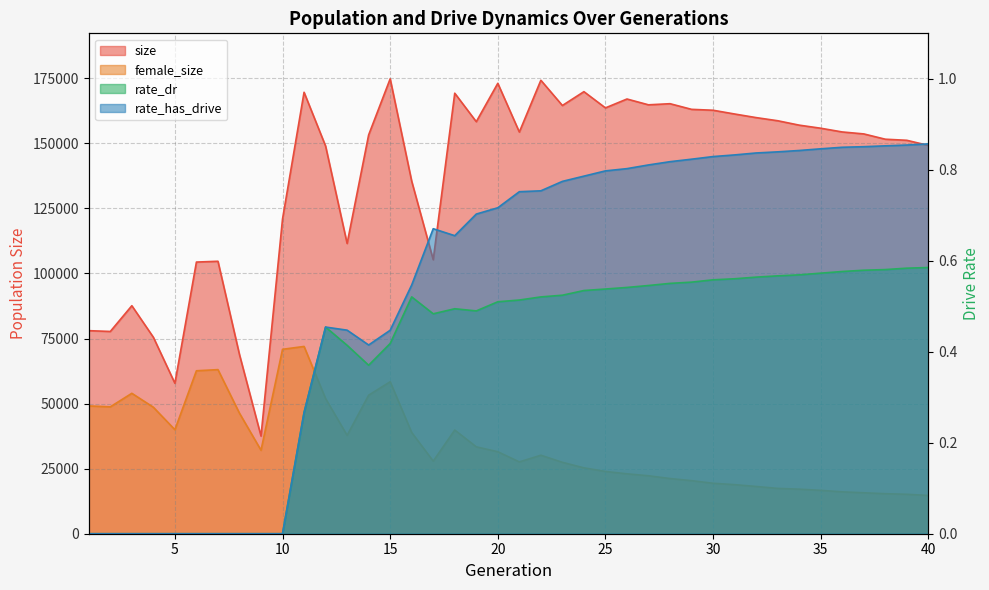

At which category does rate_has_drive reach its first local peak?

12